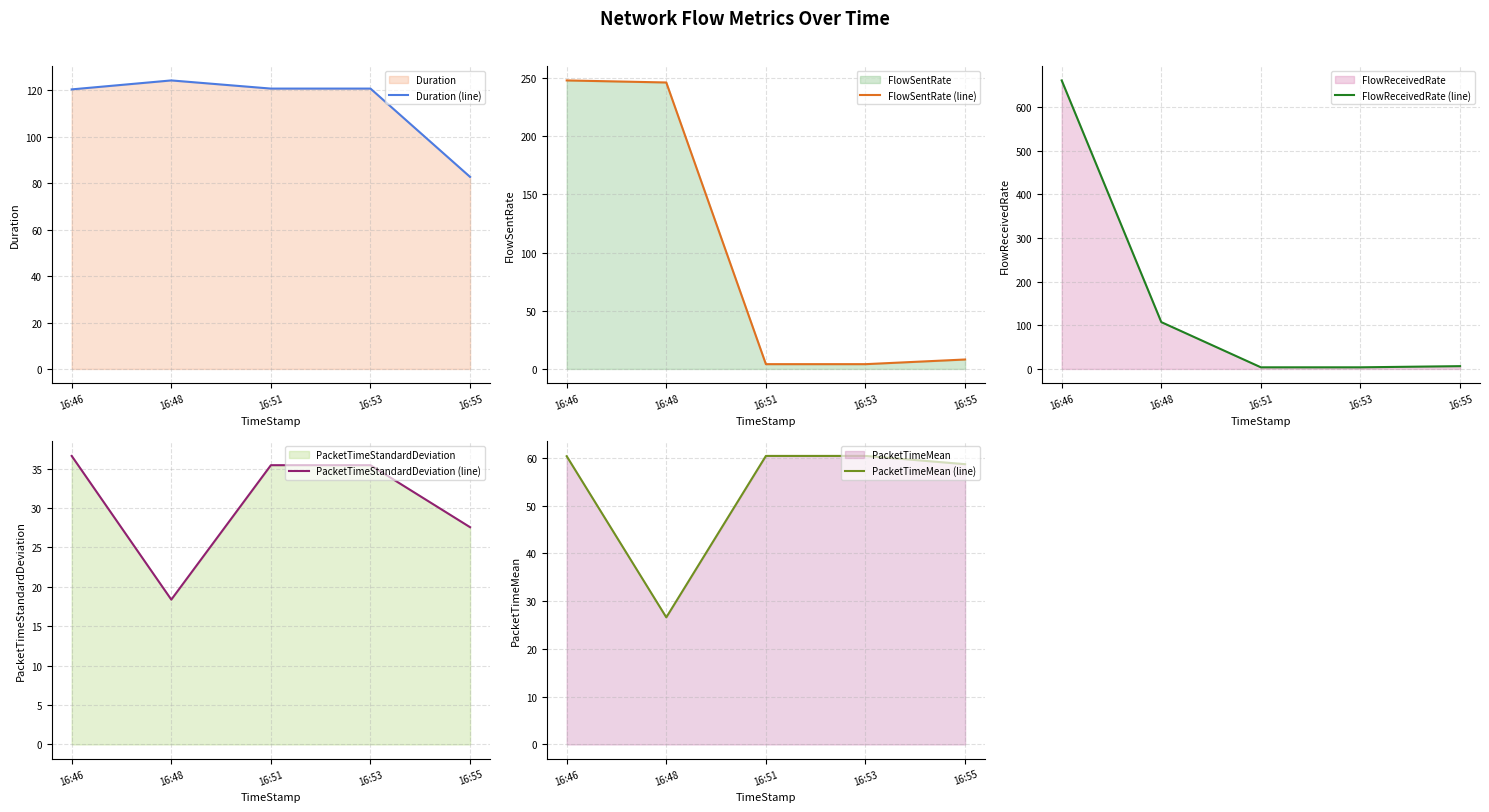

At which category is the sum across all series the highest?

16:46